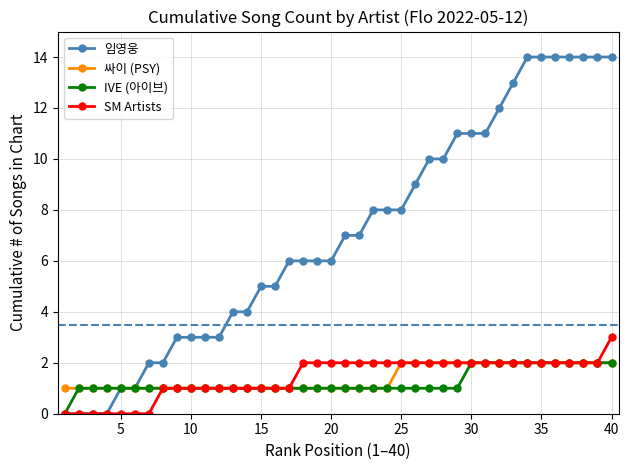

What is the value of the 싸이 (PSY) point at the 37th from the left?

2